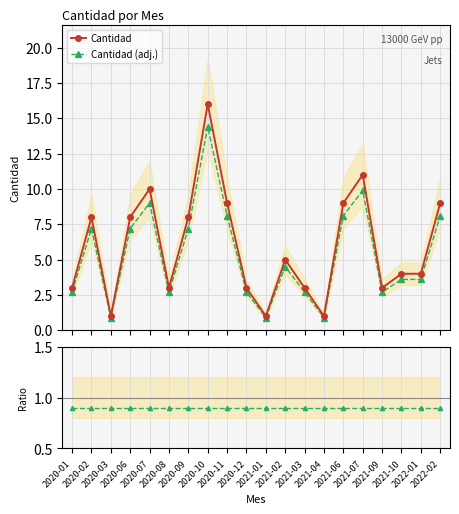

What is the value of the Cantidad point at the 11th from the left?

1.0